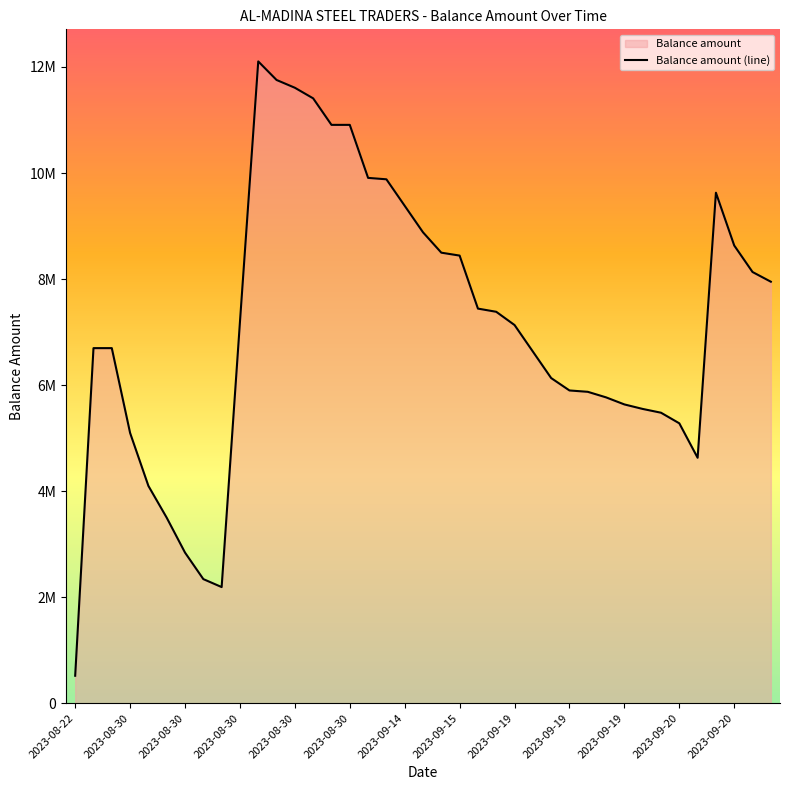

Count the number of values greater than 7132534.

19